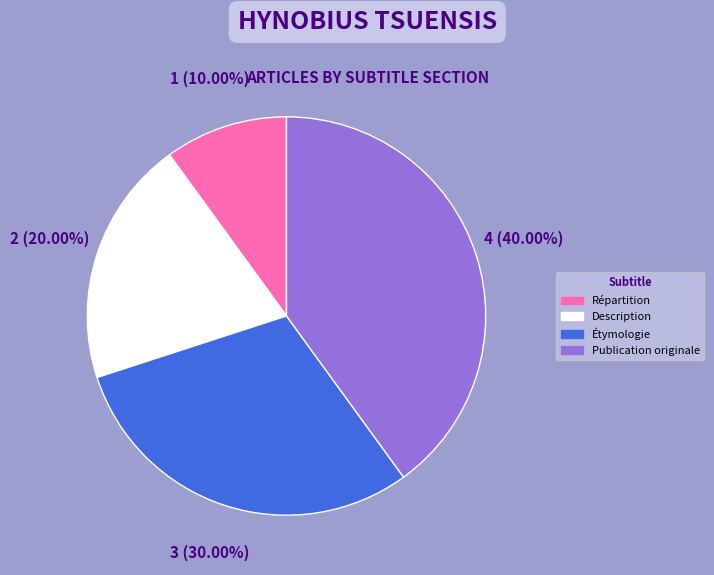

Count the number of slices in the pie.

4